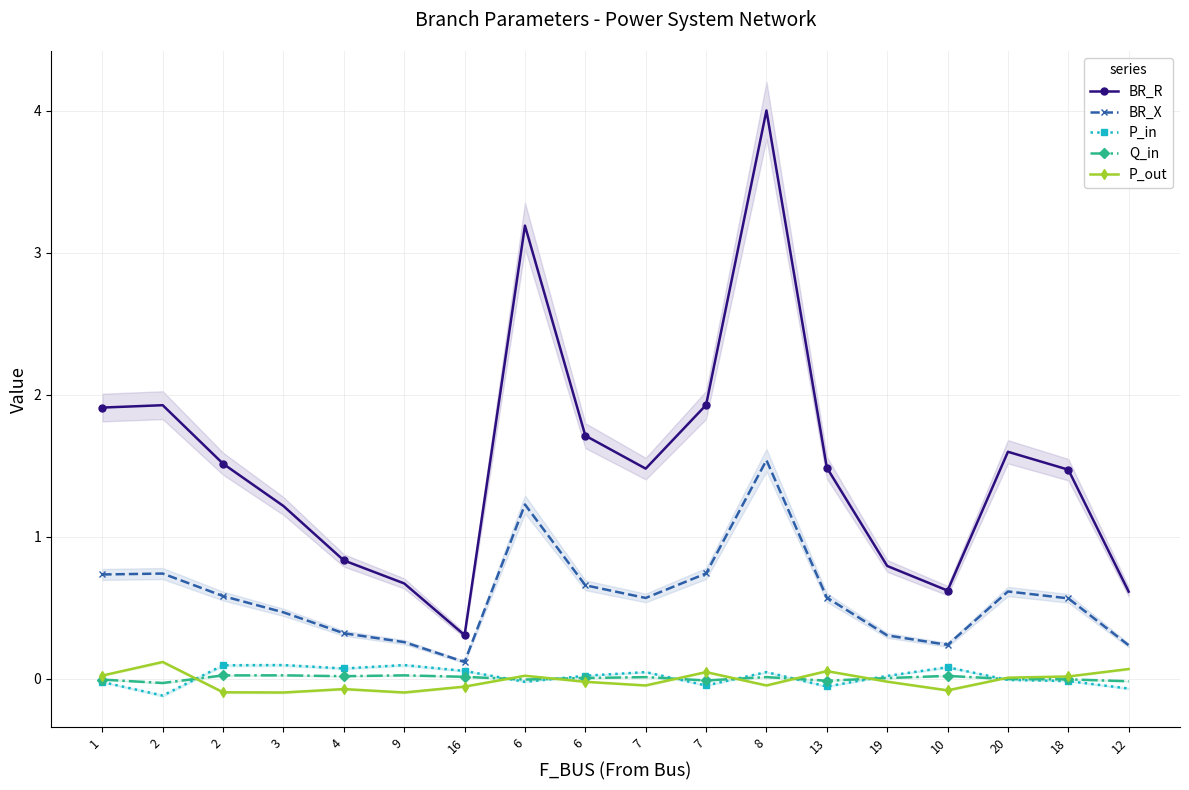

How many interior local valleys does the Q_in series have?

5